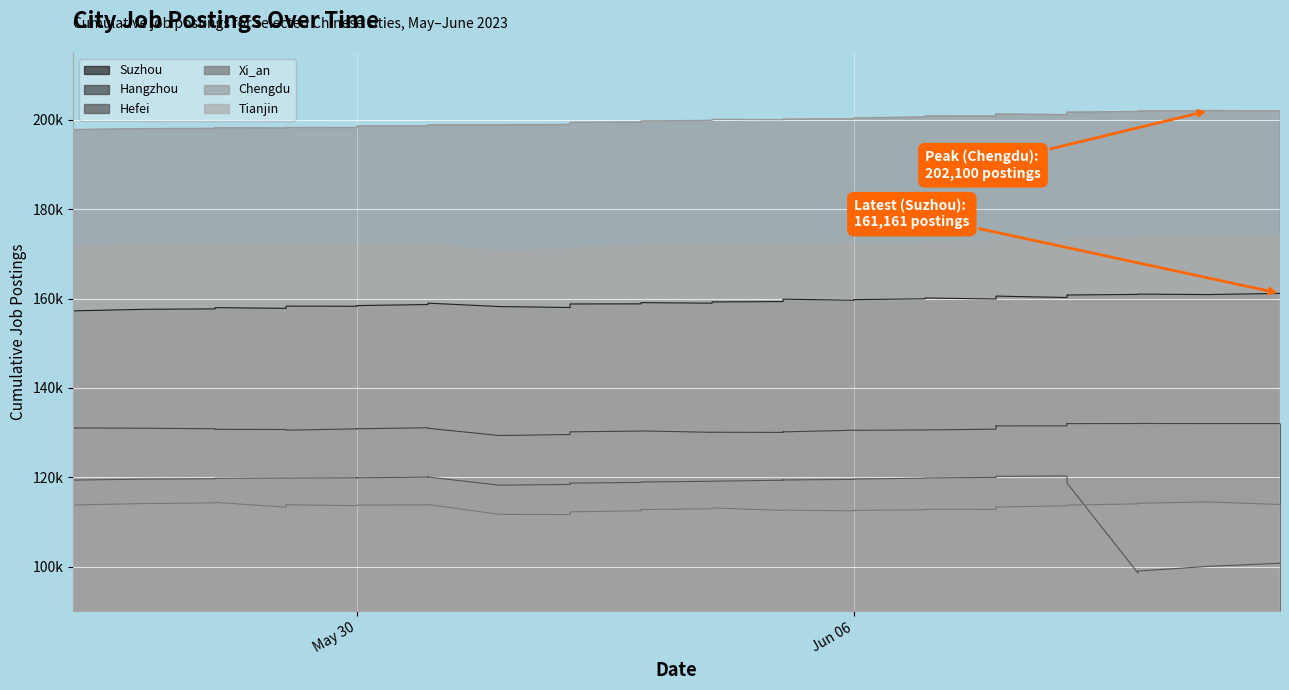

Which series has the largest total across all categories?

Chengdu